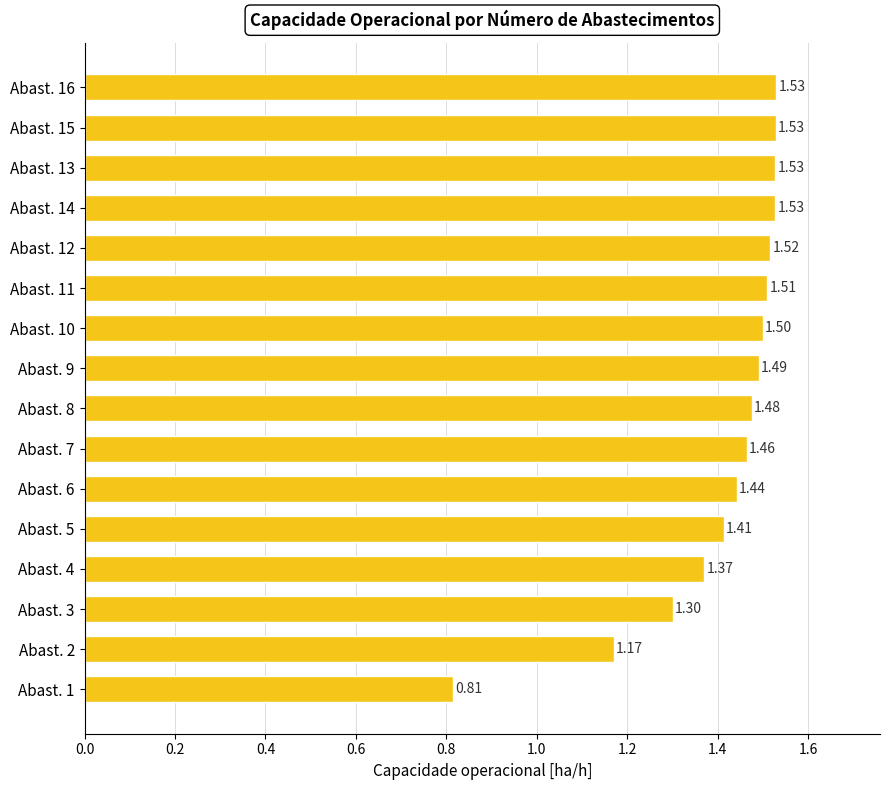

Which category has the lowest value across all series?

Abast. 1